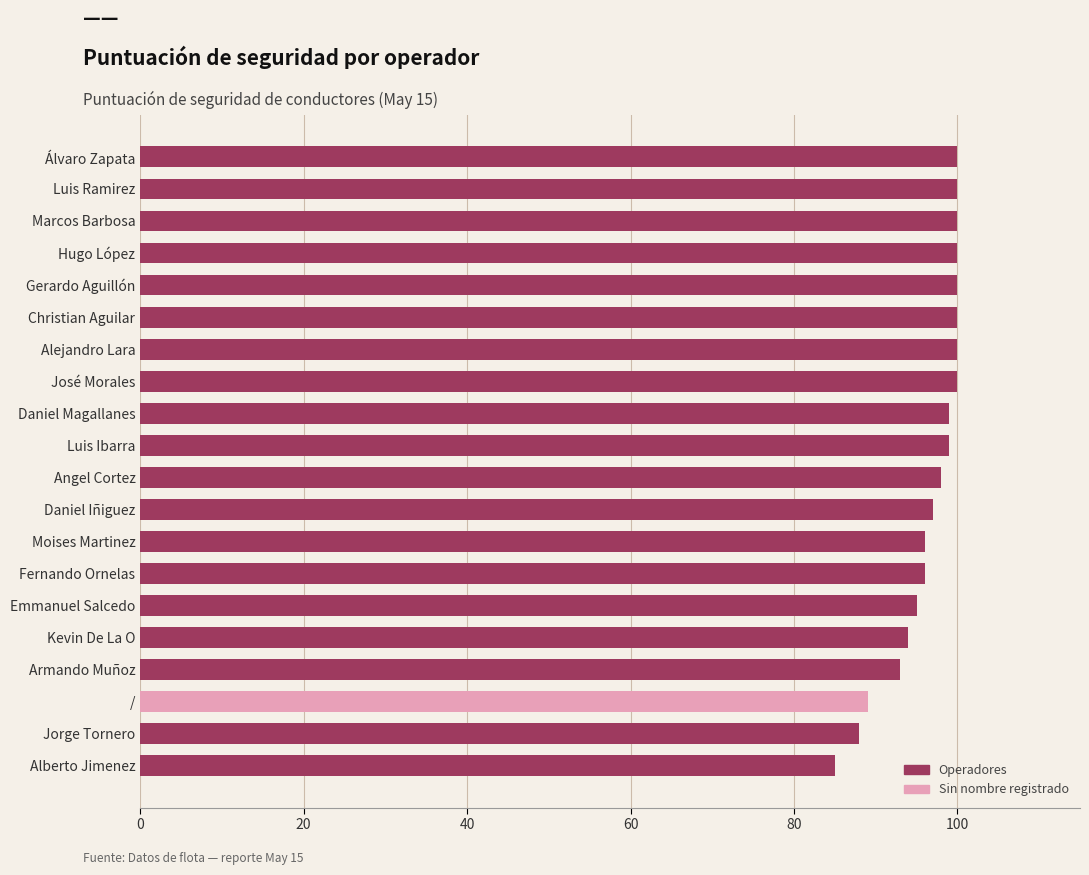

What is the sum of all values?

1929